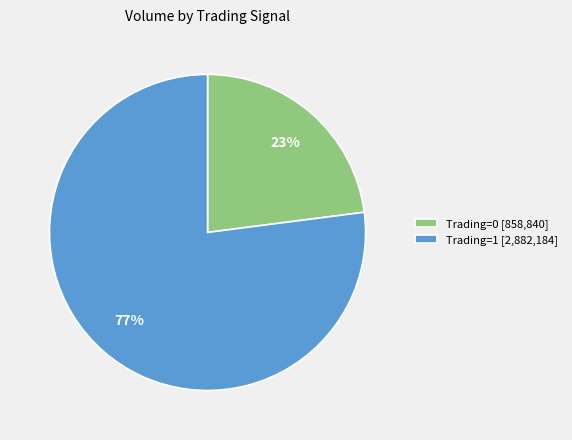

To the nearest percent, what portion does Trading=1 [2,882,184] represent?

77%